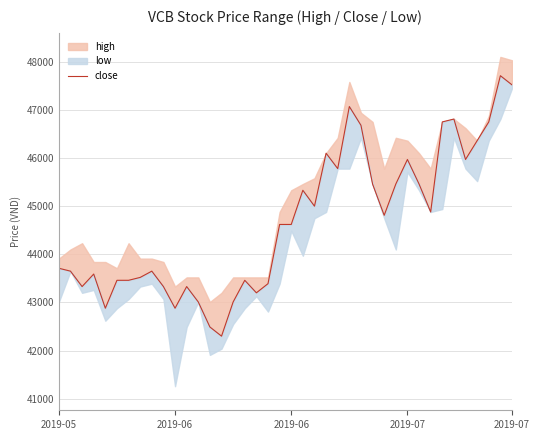

Does the chart have visible grid lines?

Yes